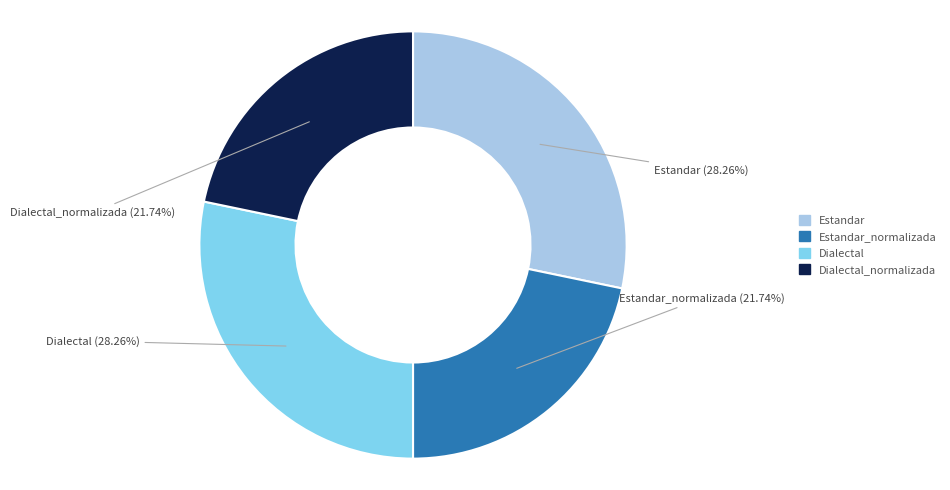

Is there any slice that represents more than half of the pie?

No